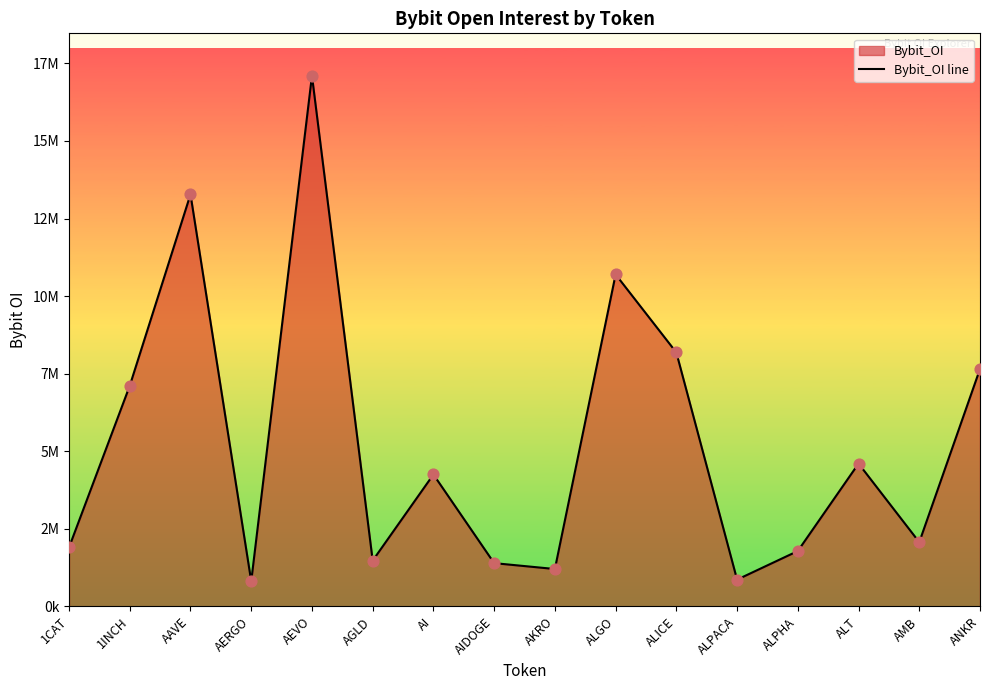

What is the change in value from AAVE to ALPHA?

-11494666